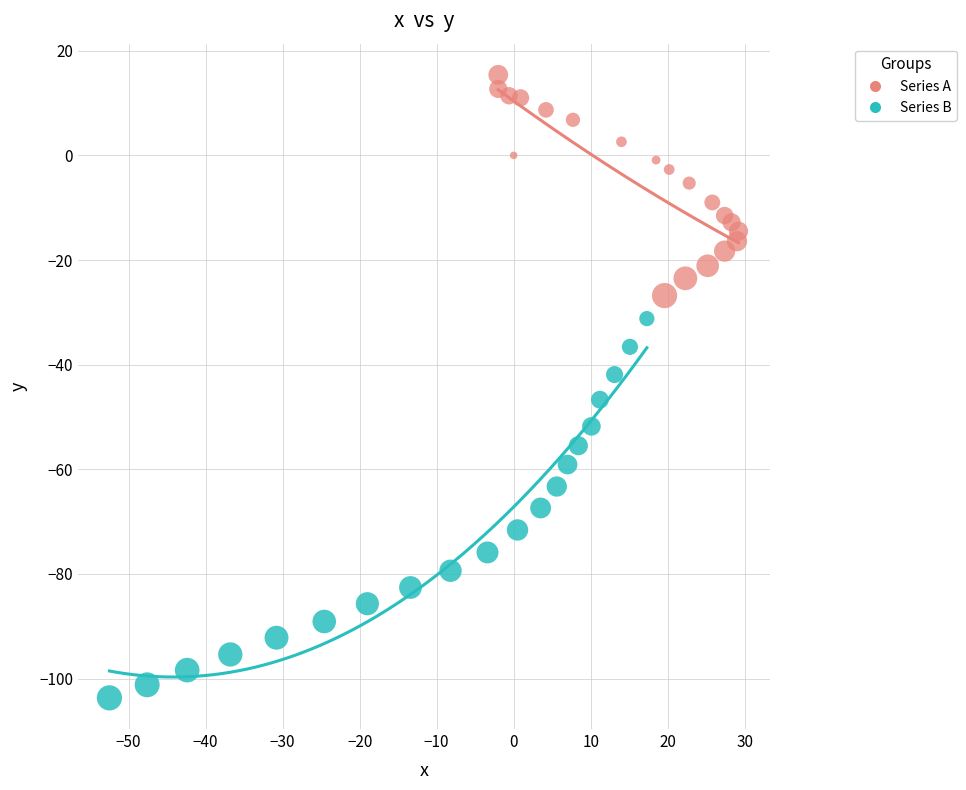

Which series has the widest spread of Y values?

Series B